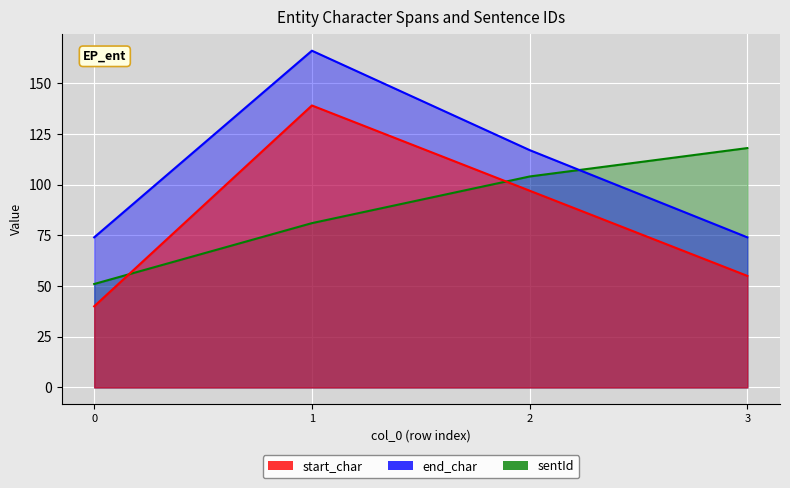

How many lines are shown in the chart?

3